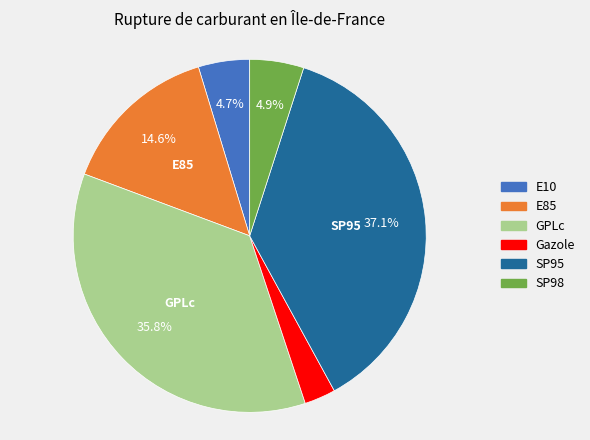

To the nearest percent, what is the difference between the SP95 and GPLc slice percentages?

1%